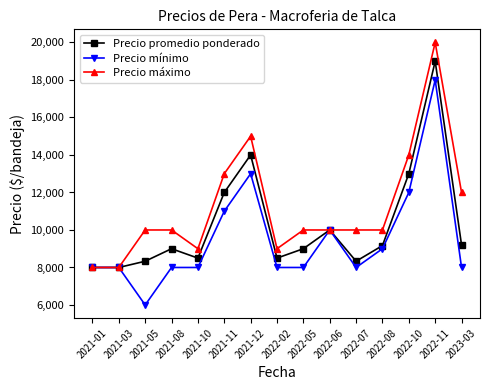

What is the maximum value shown in the chart?

20000.0